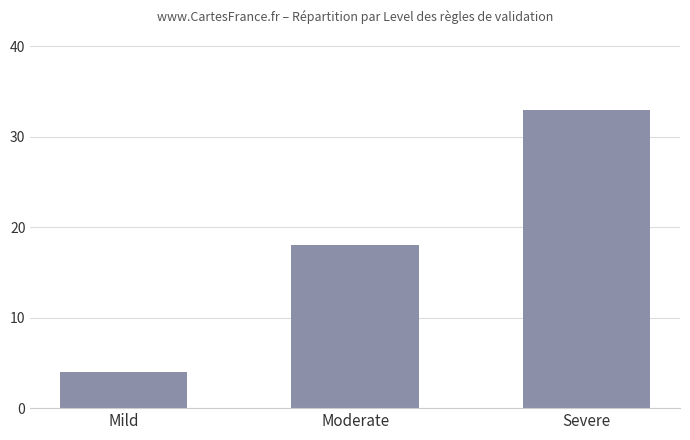

At which label is the value closest to 18?

Moderate